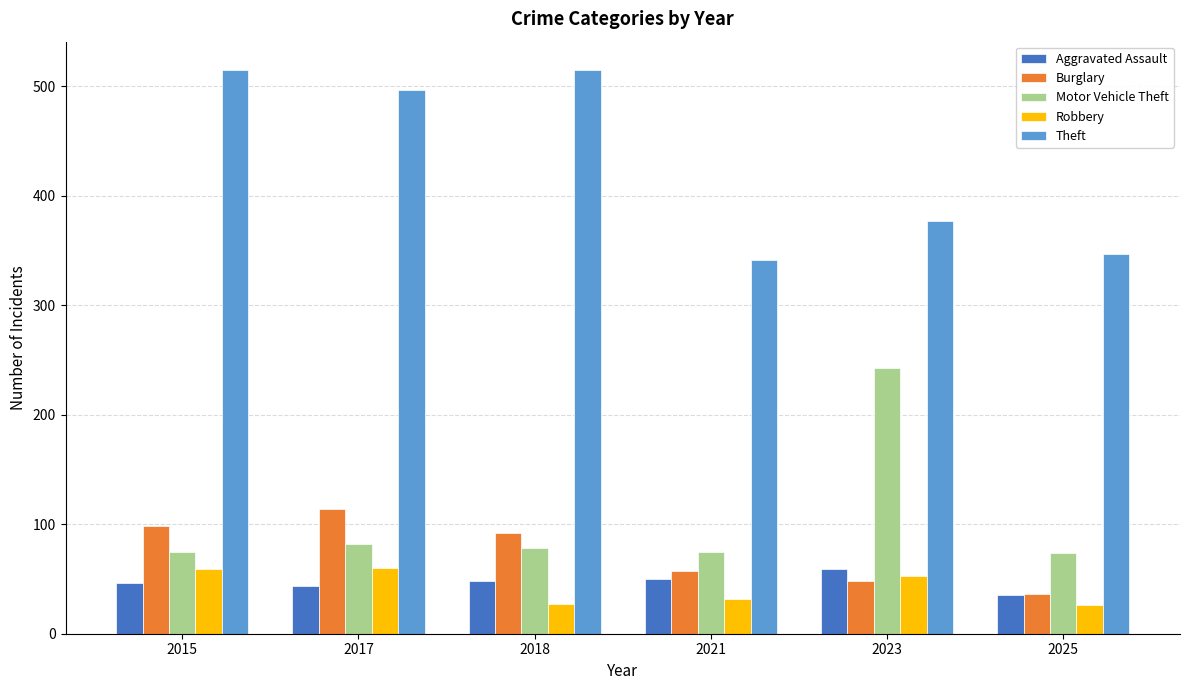

What is the value of the Aggravated Assault bar at the 1st from the left?

46